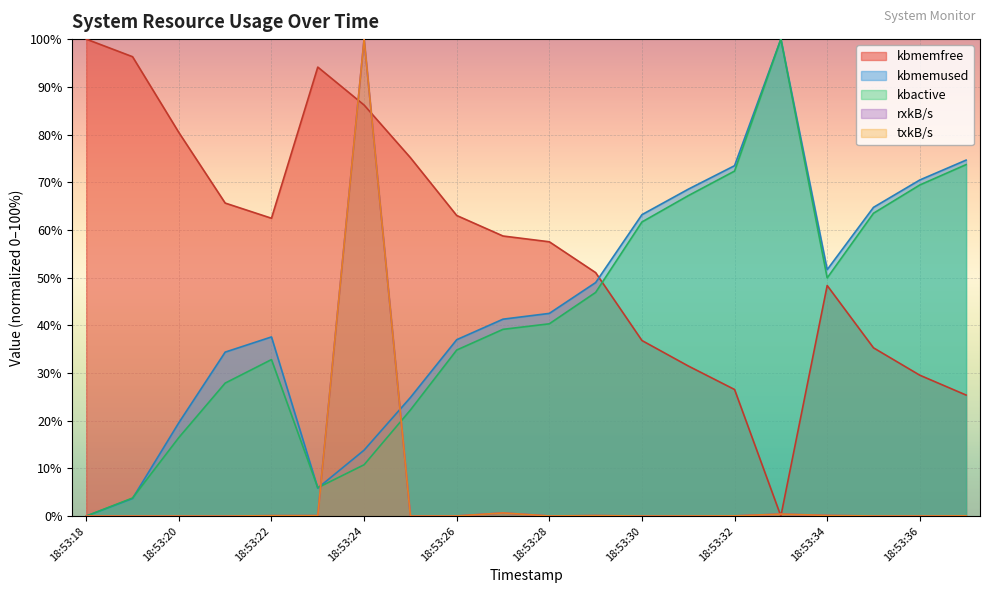

What is the difference between the highest and lowest values at 18:53:19?

96.3